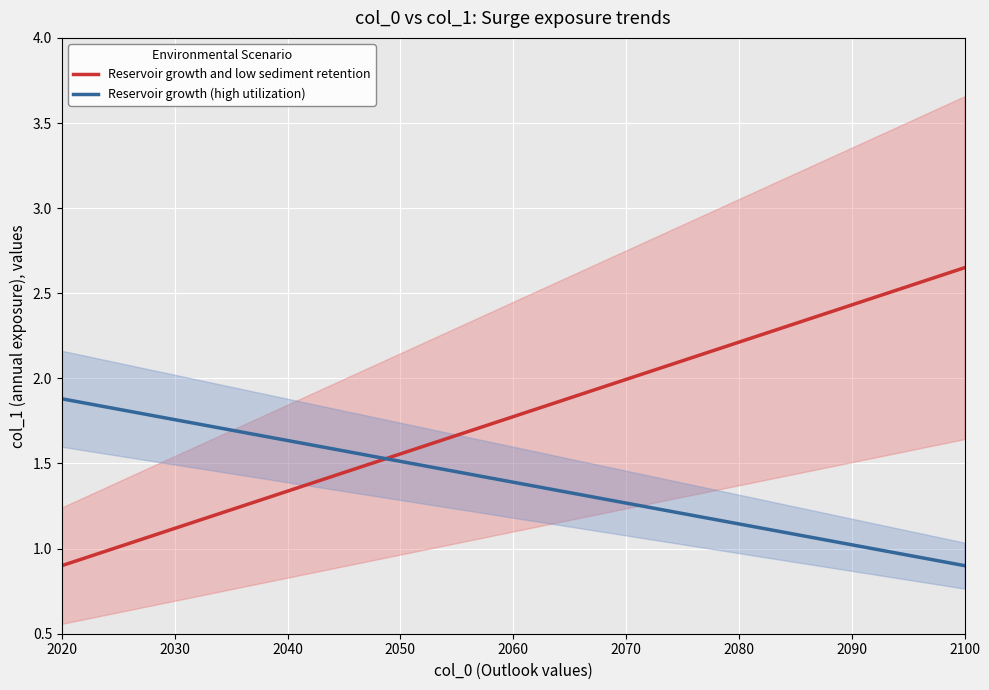

What are all the series names shown in the legend?

Reservoir growth and low sediment retention, Reservoir growth (high utilization)